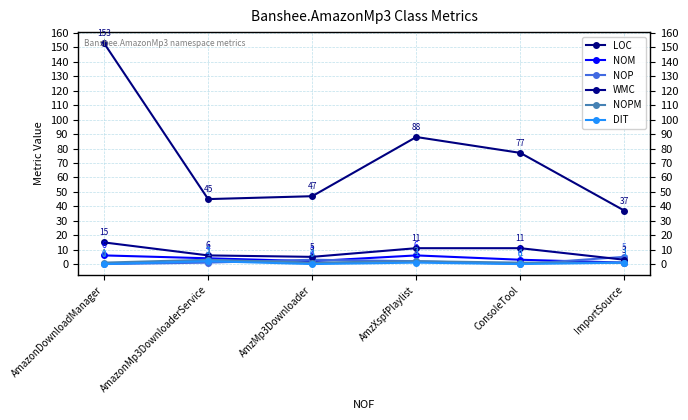

List the series in order of their peak value, highest first.

LOC, WMC, NOM, NOP, NOPM, DIT